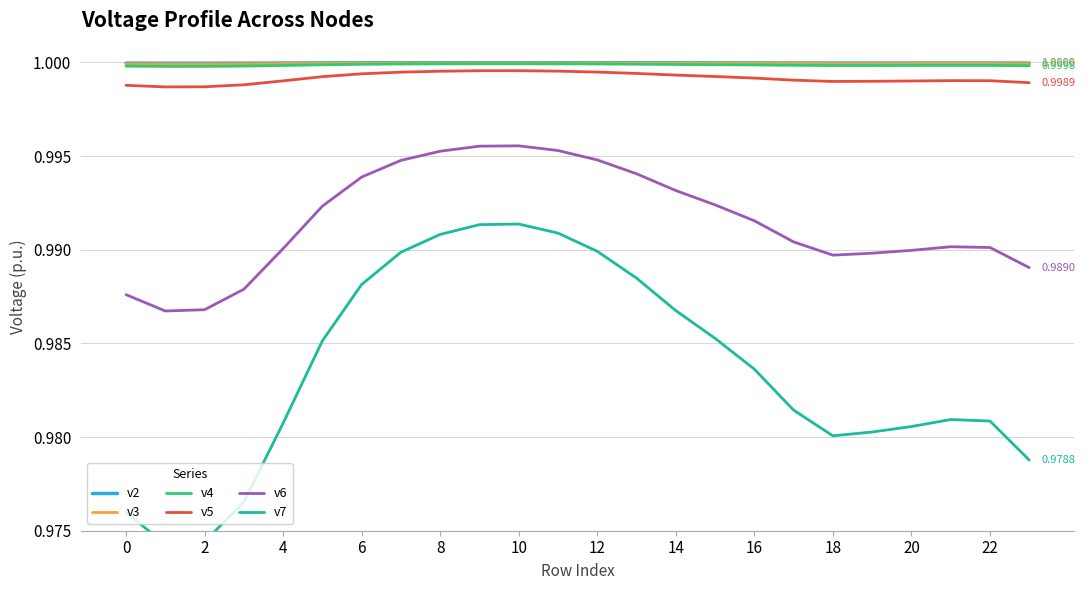

True or false: v3 and v5 cross at least once.

False